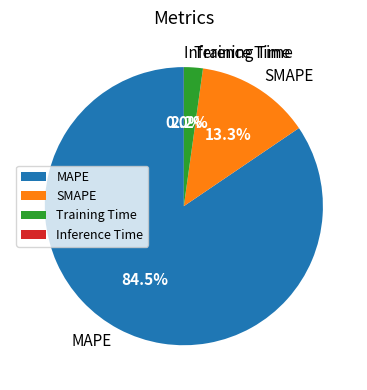

Which has a higher value, Training Time or MAPE?

MAPE